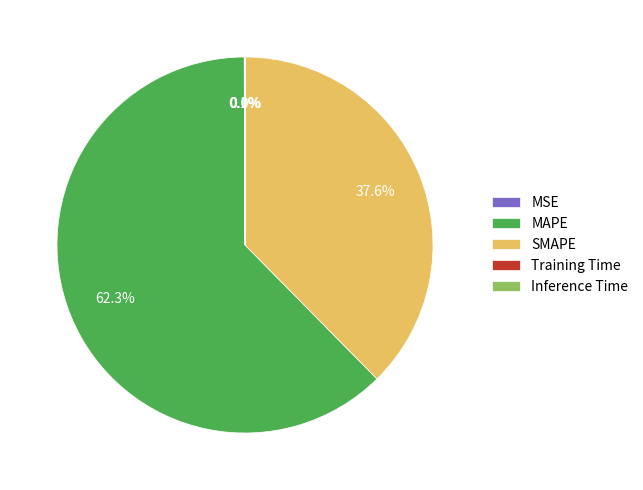

The SMAPE slice represents 28% of the pie. True or false?

False